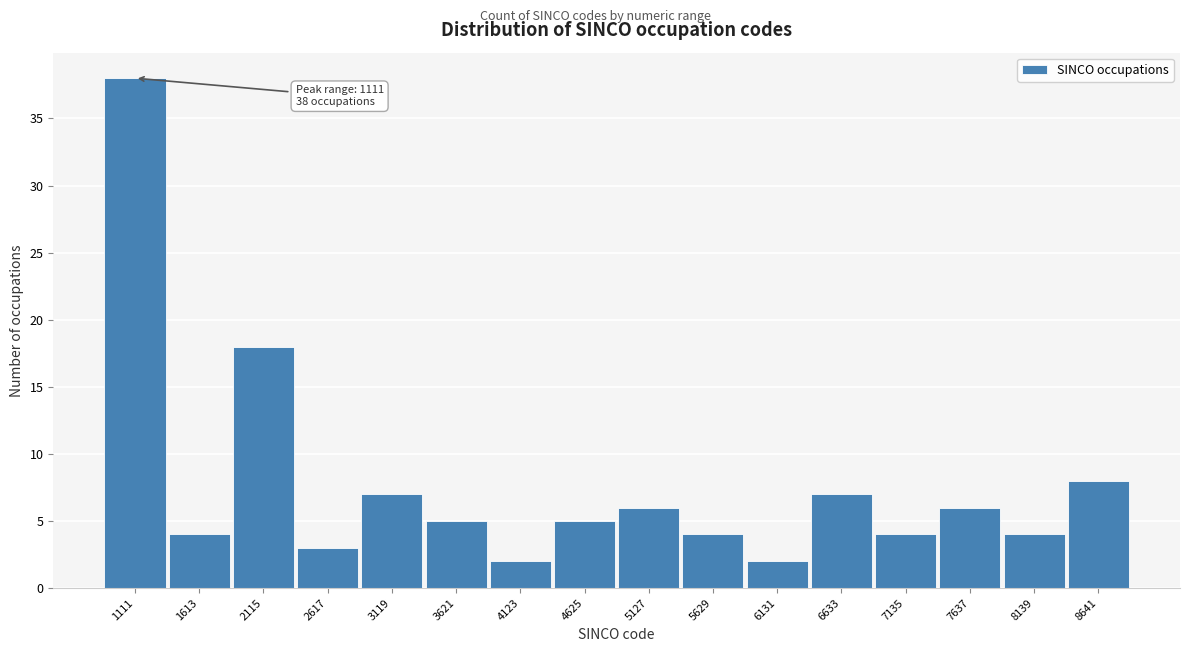

Reading left to right, transcribe all the data shown in this chart.

1111=38	1613=4	2115=18	2617=3	3119=7	3621=5	4123=2	4625=5	5127=6	5629=4	6131=2	6633=7	7135=4	7637=6	8139=4	8641=8